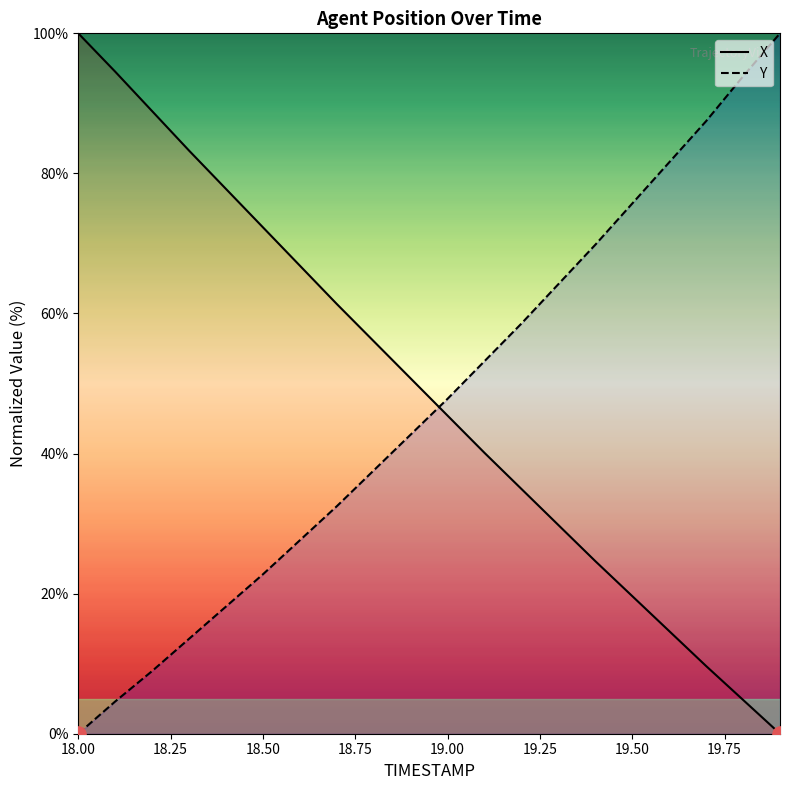

At which category is the sum across all series the highest?

18.00